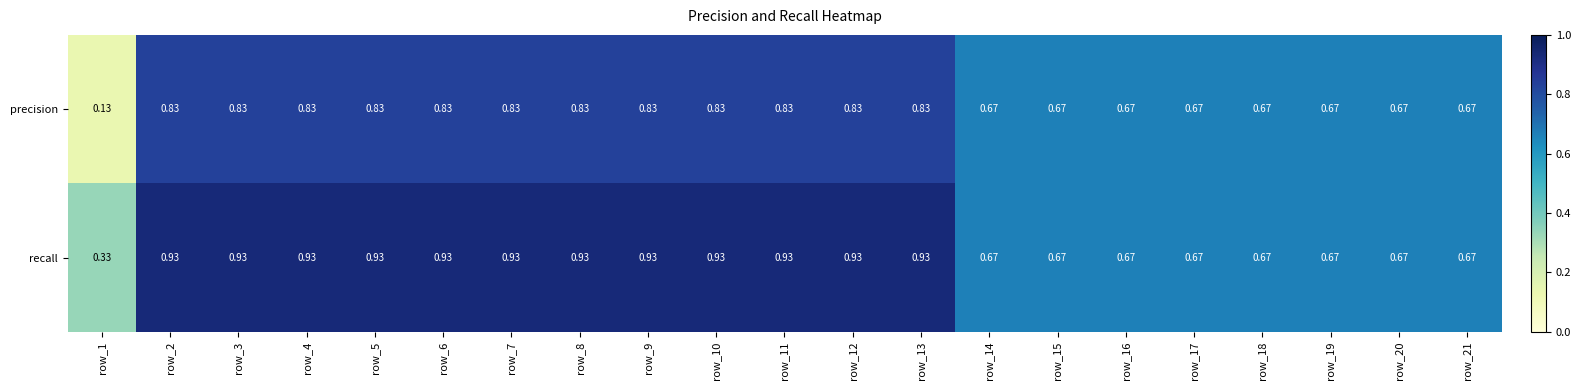

Between row_2 and row_15, which series saw the biggest shift?

recall